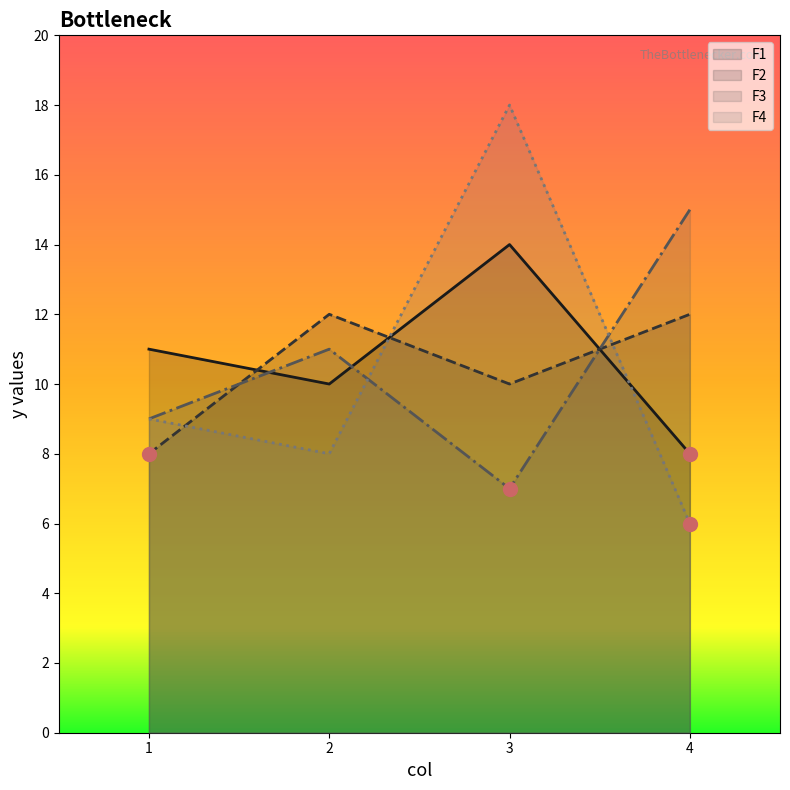

How many F3 values are between 9 and 15?

3